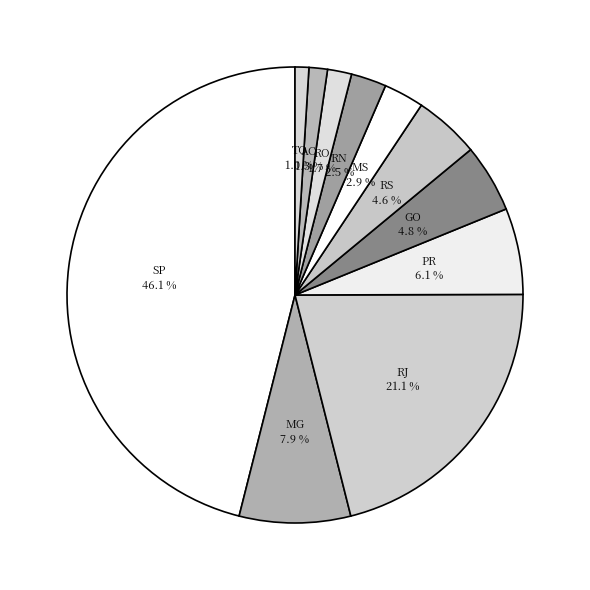

Count the number of slices in the pie.

11